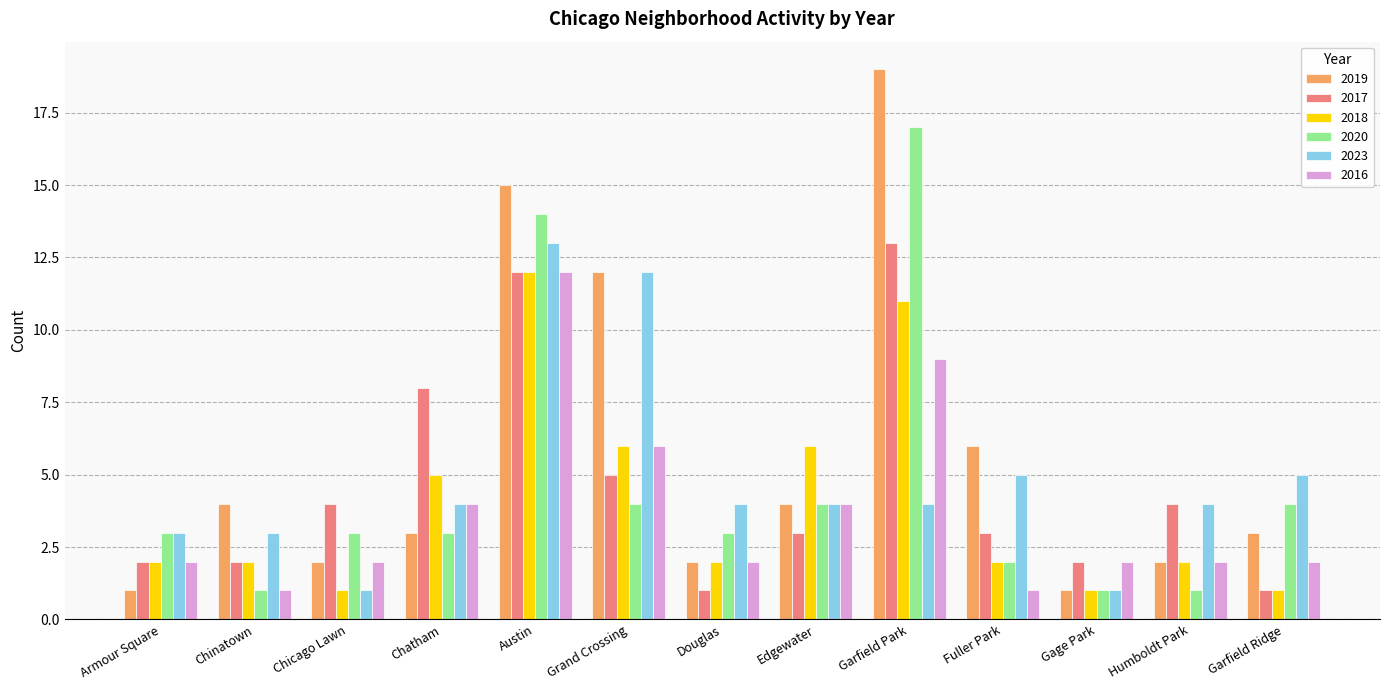

Which series has the largest total across all categories?

2019